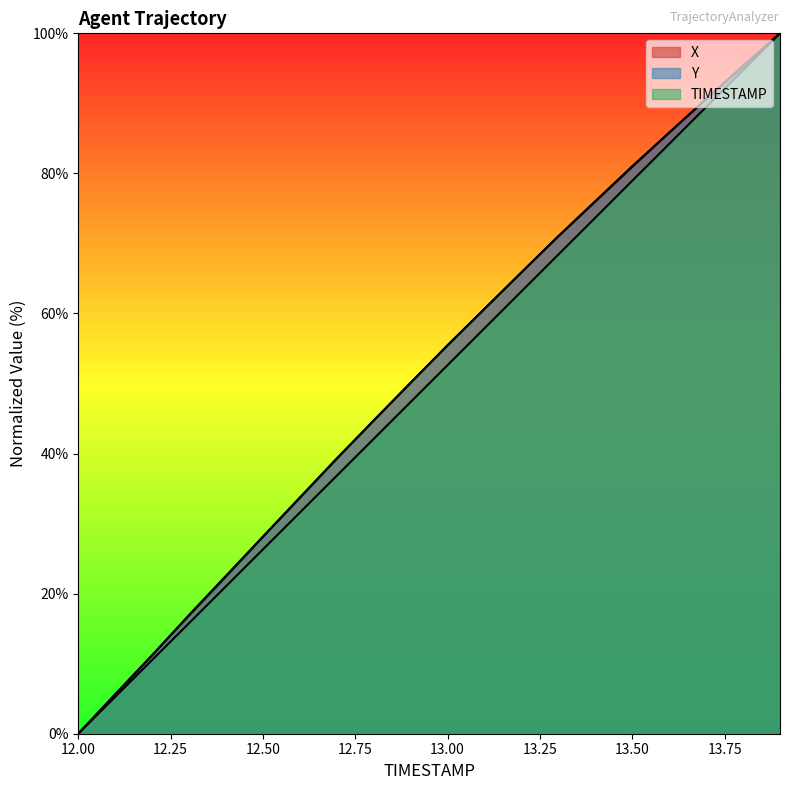

True or false: Y and TIMESTAMP intersect in this chart.

False